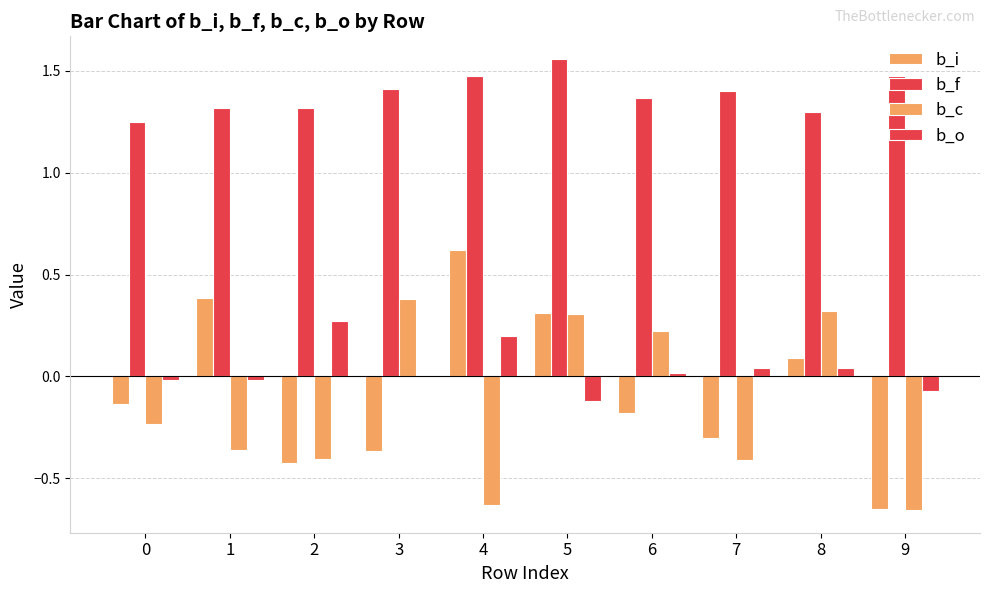

At how many categories does at least one series exceed 0?

10